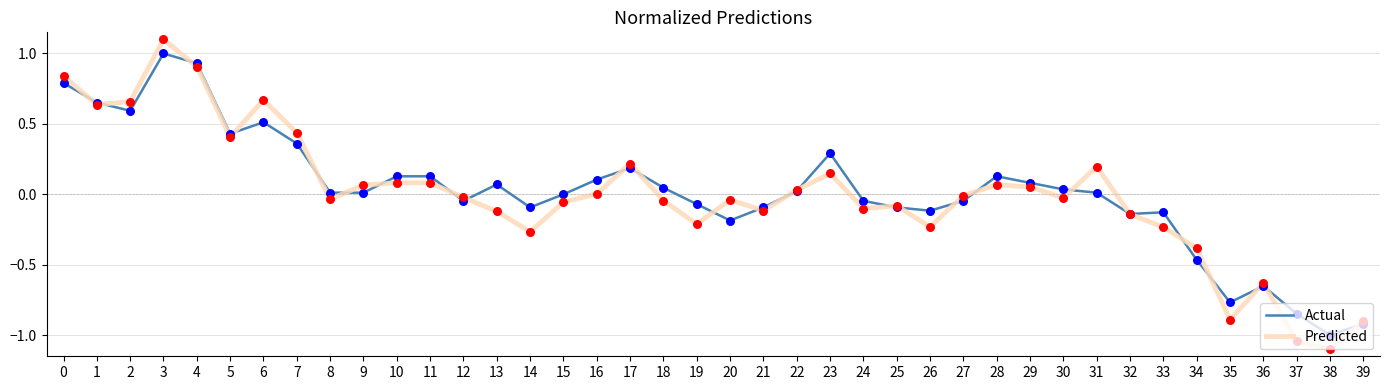

At which category is the sum across all series the highest?

3